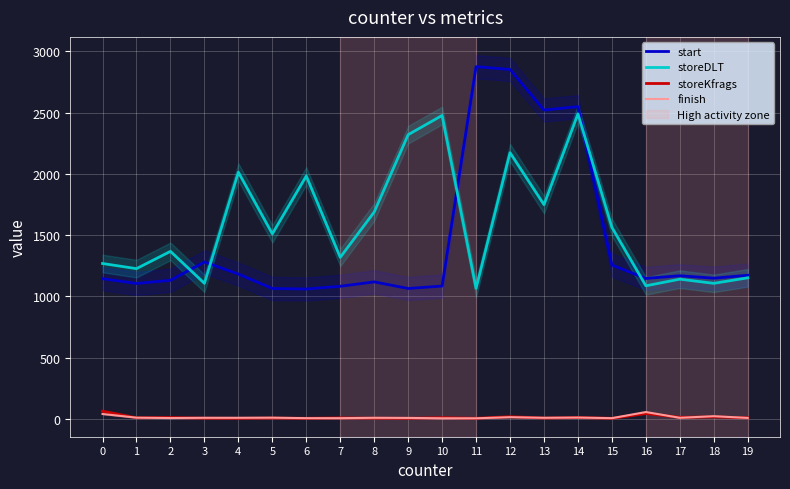

What is the approximate value of storeKfrags at 11, to the nearest 5?

5